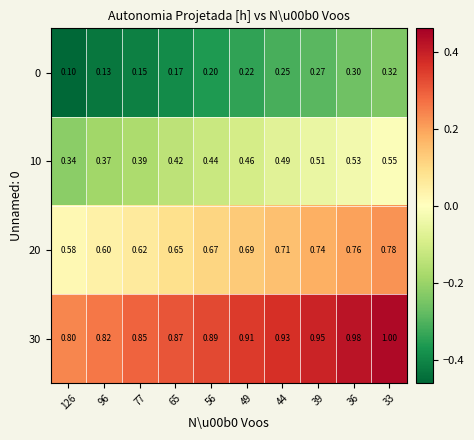

Is the value of 20 at 77 greater than the value of 0 at 96?

Yes